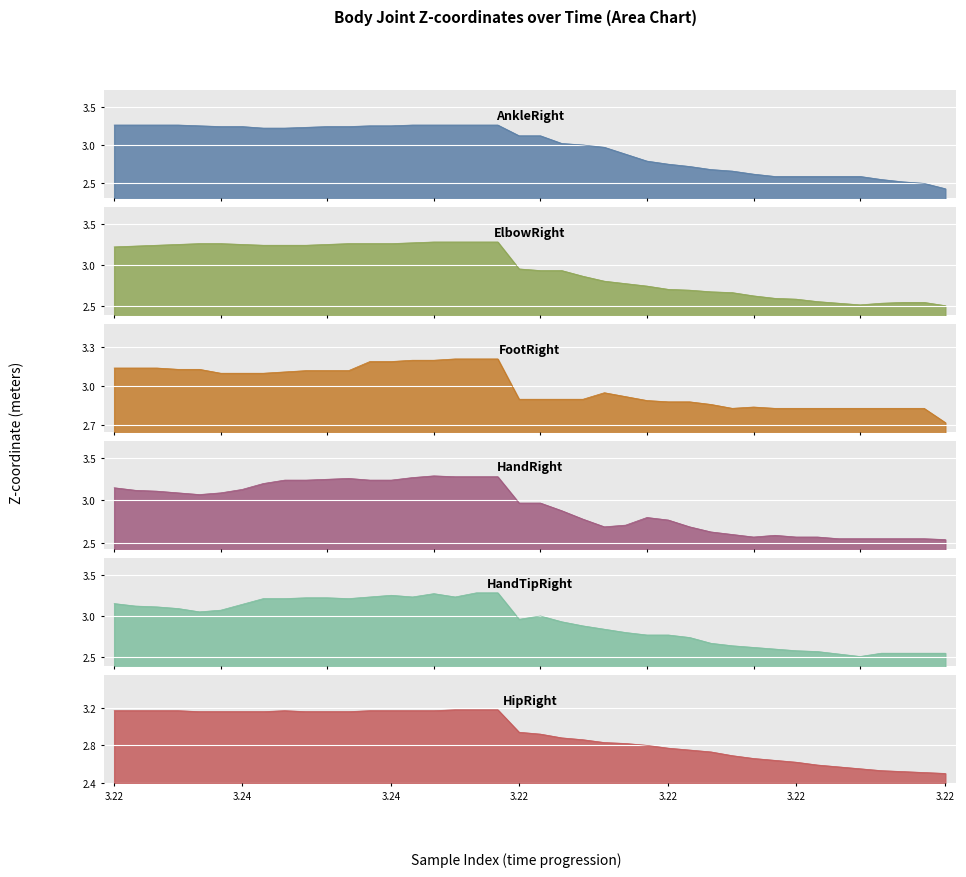

Which series has the widest spread of values?

AnkleRight